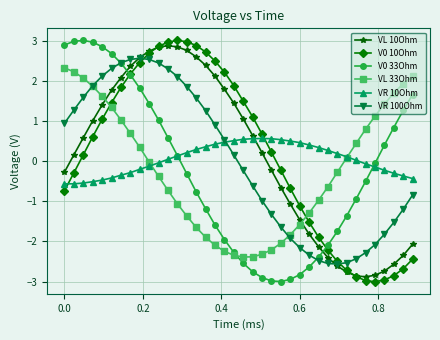

What is the lowest value of the VR 100Ohm series?

-2.6